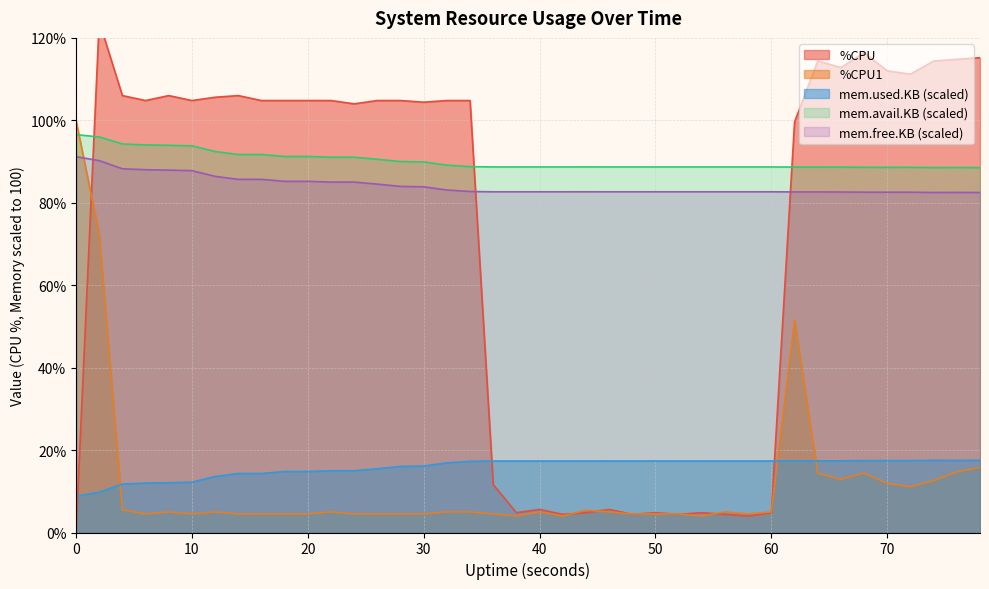

True or false: %CPU1 has a value of 7.7 at 16.

False